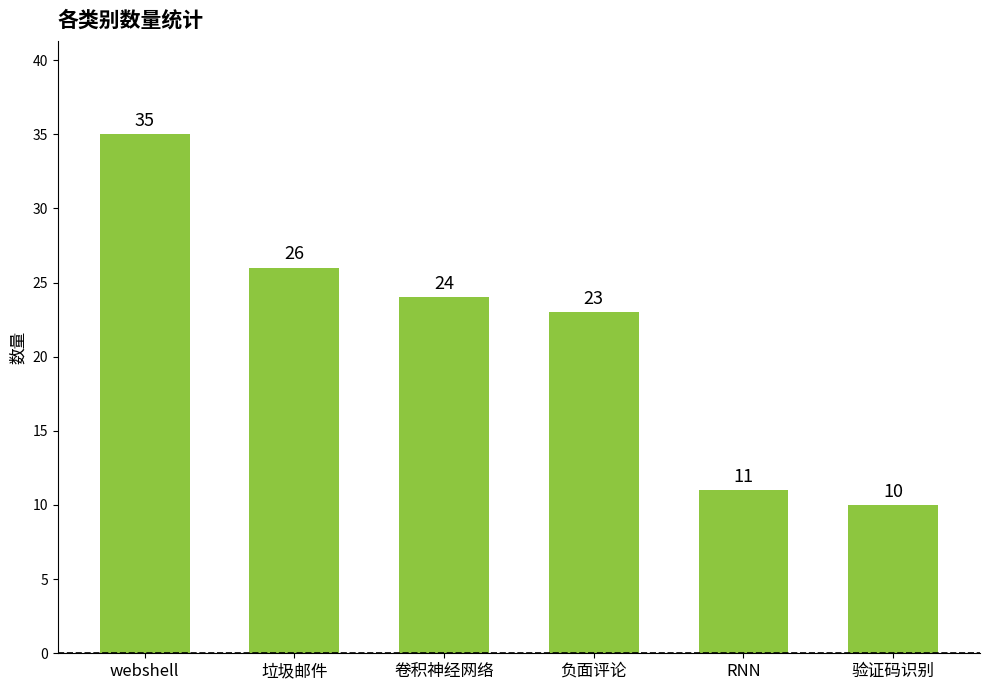

Reading left to right, extract all data points from this chart.

webshell=35	垃圾邮件=26	卷积神经网络=24	负面评论=23	RNN=11	验证码识别=10